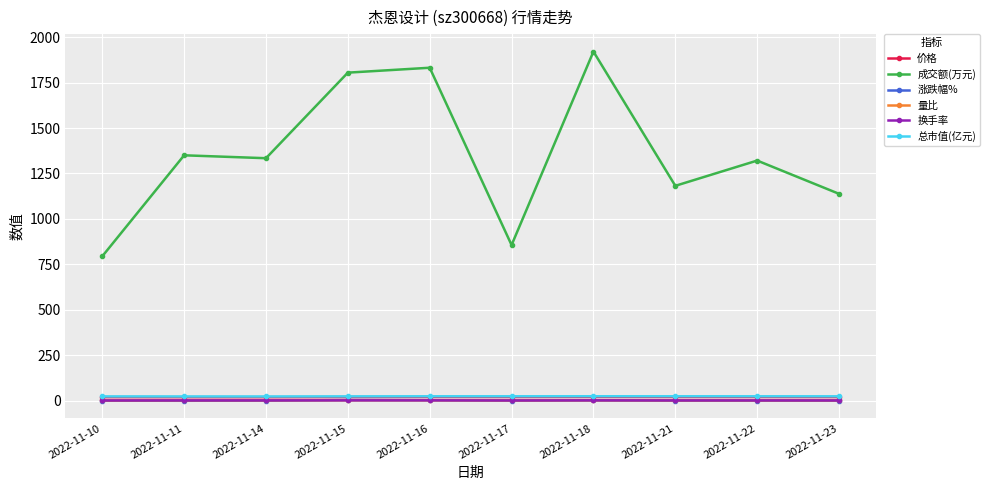

Which series has the widest spread of values?

成交额(万元)